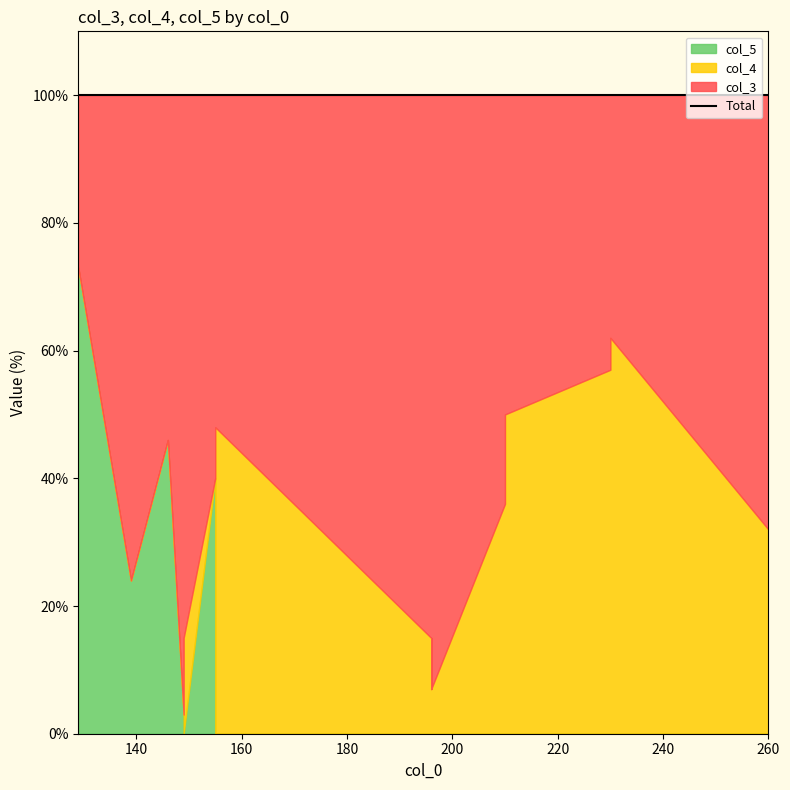

Rank the series by their average value, from lowest to highest.

col_5, col_4, col_3